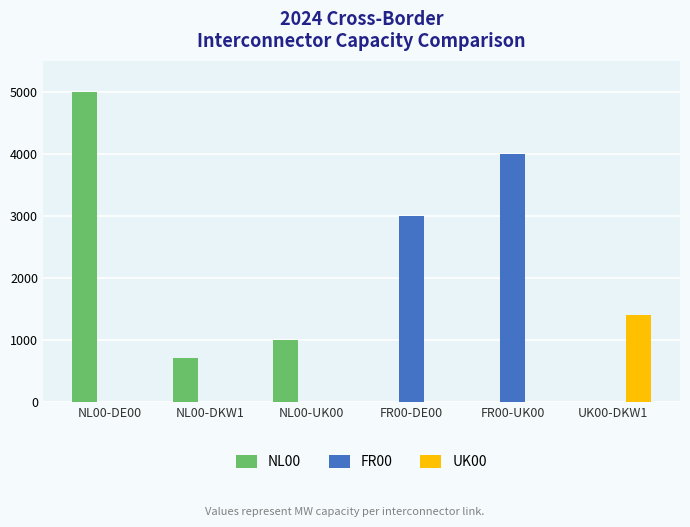

The value of NL00 at NL00-DE00 is 8829. True or false?

False